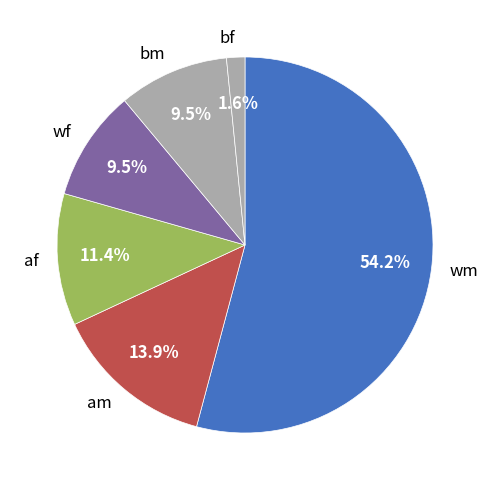

How many segments does this pie chart have?

6